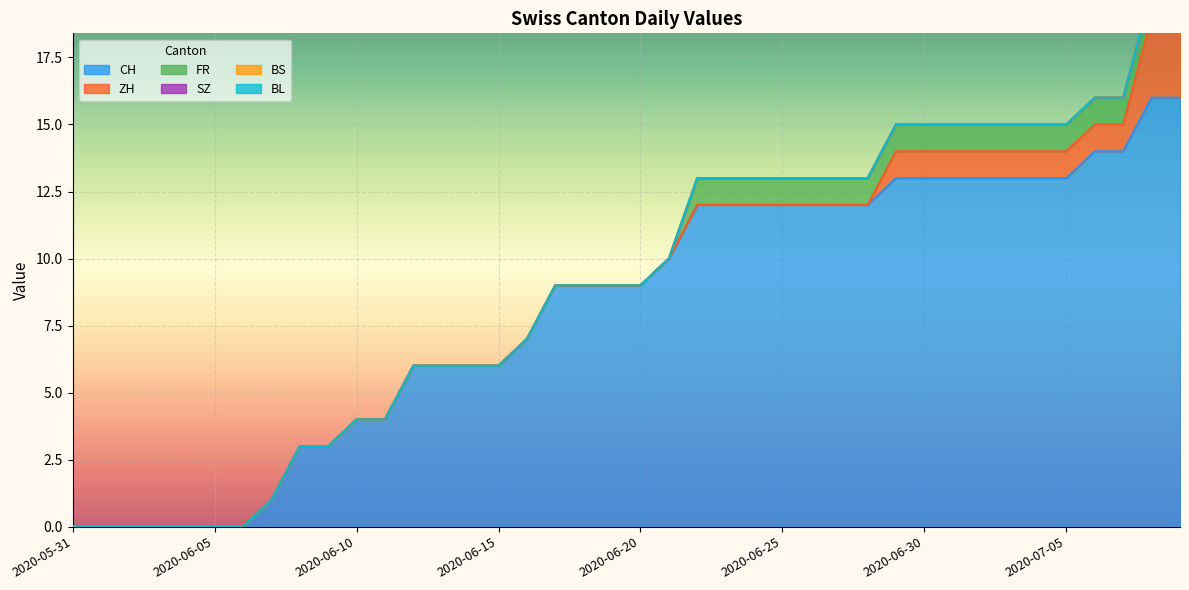

True or false: SZ has more than 2 points higher than both neighbors.

False